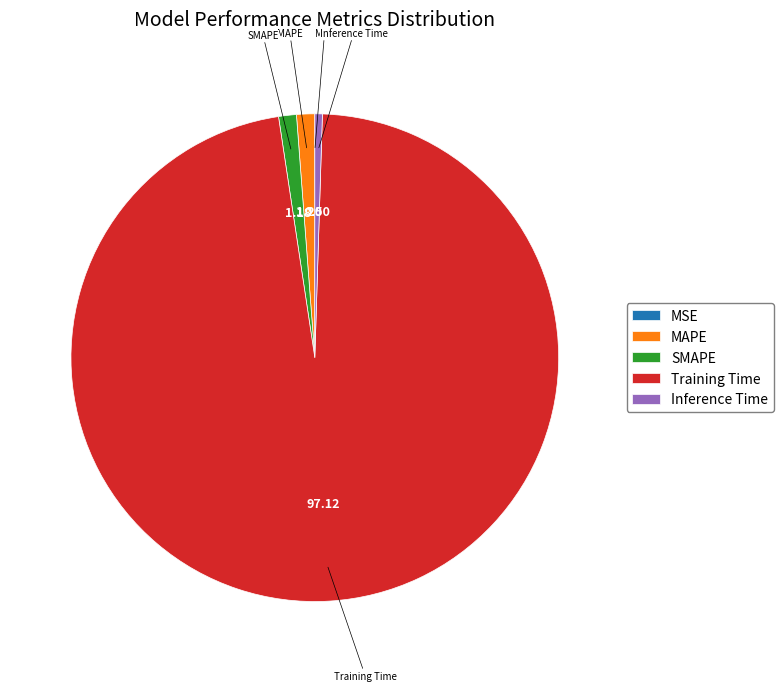

Do Training Time and SMAPE together represent more than half of the pie?

Yes